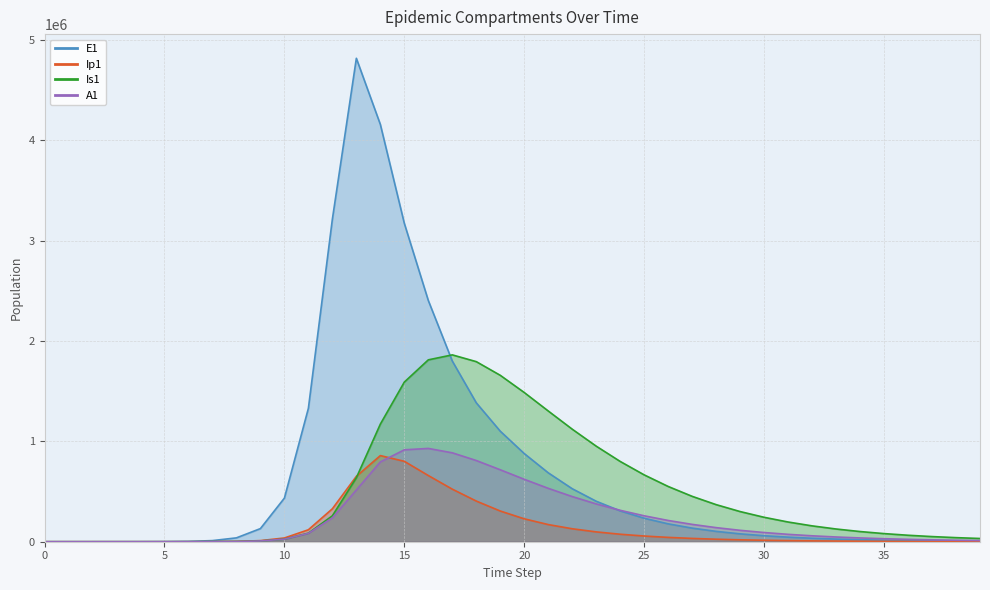

Reading left to right, list all the values displayed in this chart.

E1: 0.0	6.3	23.1	79.7	274.5	945.1	3252.6	11187.1	38393.7	130784.9	434377.4	1328717.9	3212685.8	4815295.7	4156692.5	3171002.1	2402593.1	1799424.8	1383476.0	1100759.0	878036.4	686314.4	527841.5	403149.4	307184.3	233876.2	178010.8	135473.6	103095.3	78453.3	59700.3	45429.5	34569.8	26306.0	20017.5	15232.3	11591.0	8820.2	6711.7	5107.2
Ip1: 0.0	0.5	1.9	6.7	23.0	79.4	273.1	939.8	3229.3	11046.1	37207.0	119126.7	328122.1	651410.7	857891.3	800887.1	659278.8	523539.6	405068.6	305804.0	228084.3	170843.5	129073.7	98006.9	74555.7	56744.0	43190.0	32871.9	25017.2	19038.5	14488.1	11025.1	8389.7	6384.3	4858.1	3696.8	2813.1	2140.6	1628.9	1239.5
Is1: 1.0	0.9	1.7	4.8	15.9	54.2	186.3	640.7	2203.3	7558.4	25712.1	85052.0	258167.5	637242.4	1171438.0	1590118.0	1811591.3	1861107.8	1793679.1	1657488.6	1486138.2	1302157.0	1120922.4	951830.7	799566.7	665772.9	550309.6	452044.0	369340.9	300367.2	243279.2	196332.1	157936.8	126685.4	101354.9	80899.2	64434.3	51220.4	40643.6	32197.9
A1: 0.0	0.2	1.2	4.5	15.8	54.5	187.7	646.1	2220.7	7603.9	25700.9	83241.0	237630.3	515338.4	794772.5	915463.9	929233.7	885552.2	808764.1	716577.0	621783.4	531776.8	449680.7	376636.4	312893.7	258139.0	211702.4	172729.2	140300.8	113512.7	91519.8	73558.9	58958.2	47136.8	37599.7	29930.0	23779.5	18860.0	14934.2	11808.0